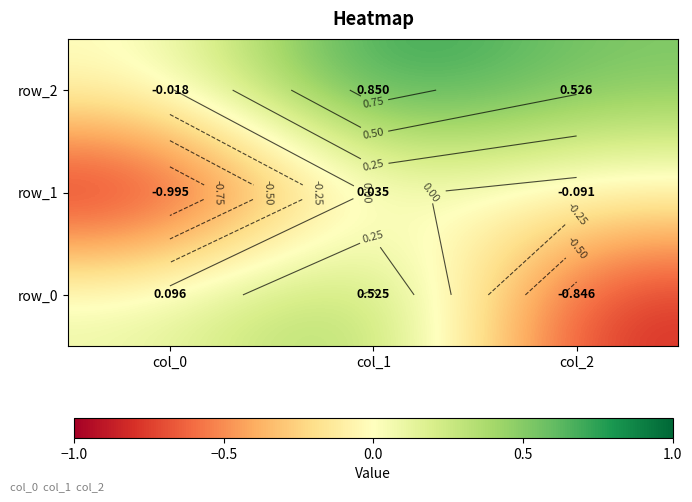

Between col_0 and col_2, which series saw the biggest shift?

row_0